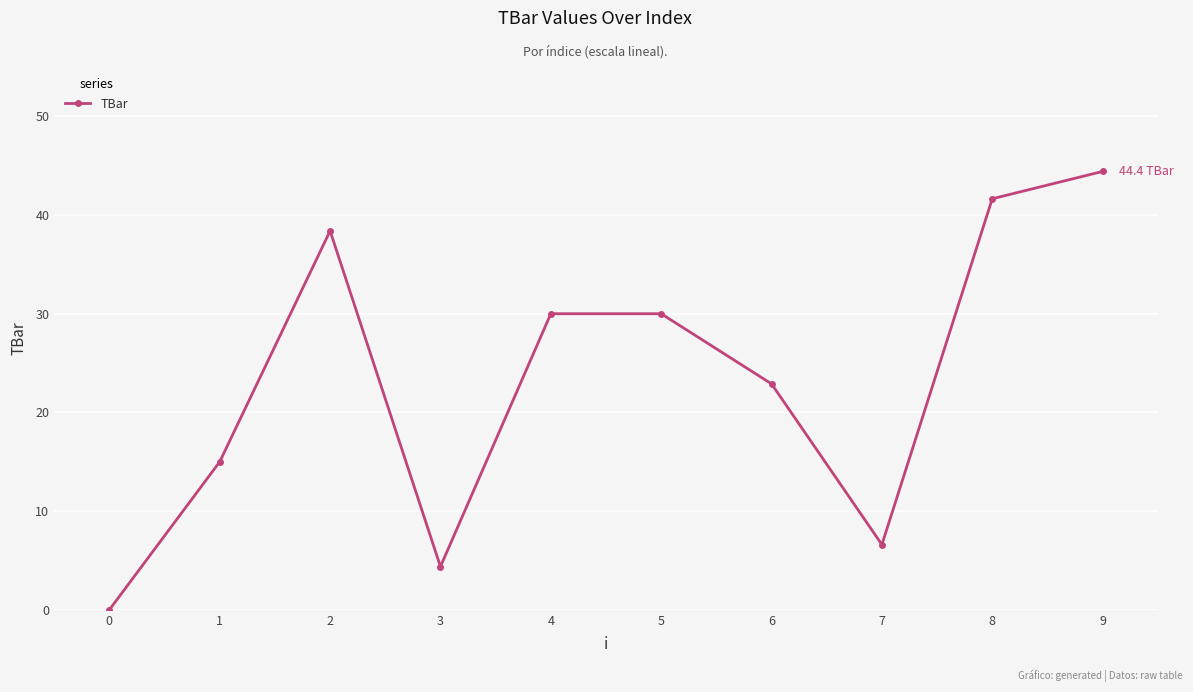

What is the greatest value displayed?

44.4